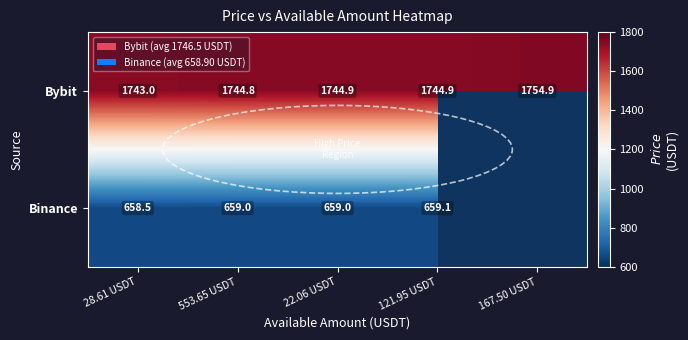

What is the difference between the maximum and second lowest values in the Bybit series?

10.1